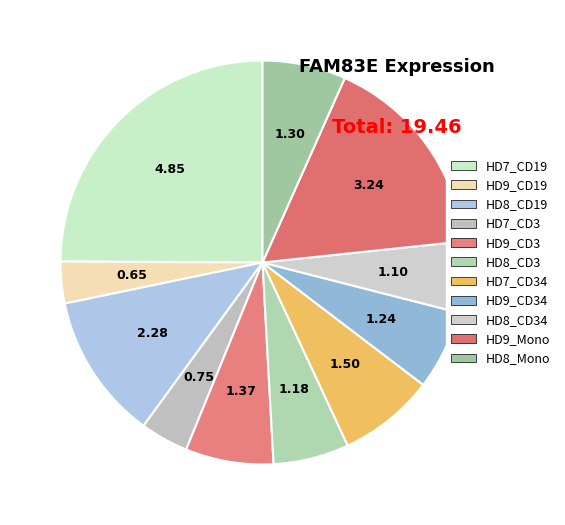

How many slices are in this pie chart?

11